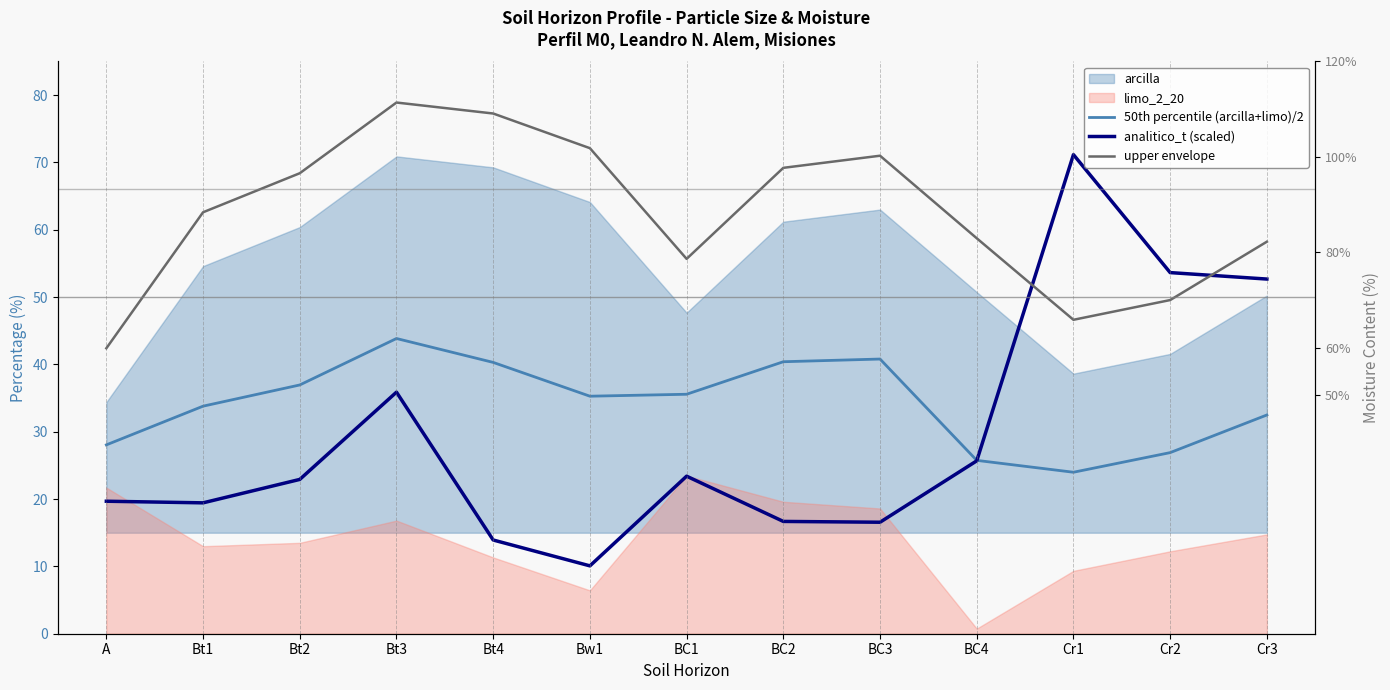

Between which two adjacent categories do analitico_t (scaled) and upper envelope first intersect?

BC4 and Cr1